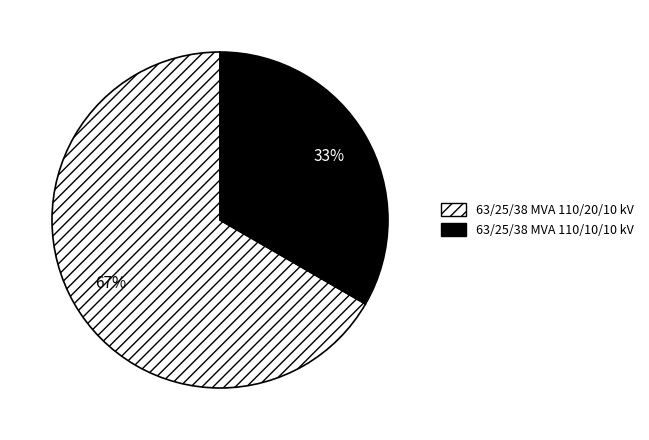

What percentage is the 63/25/38 MVA 110/20/10 kV slice, to the nearest percent?

67%